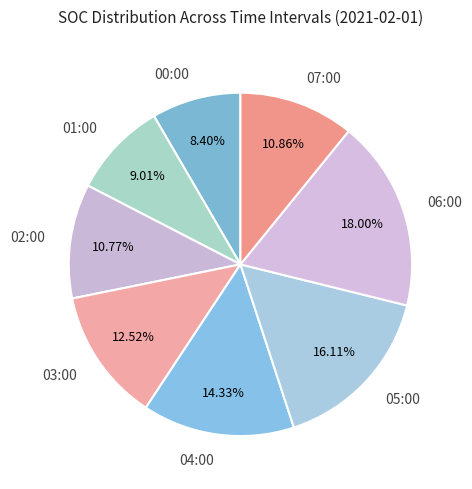

Is it true that 00:00 is 8% of the pie?

True